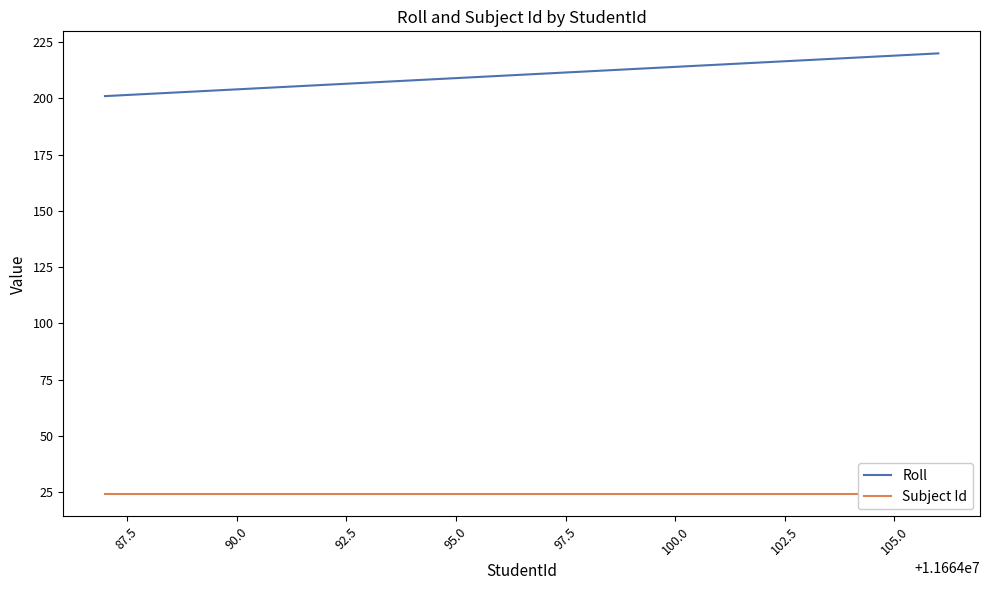

What is the maximum value for Roll?

220